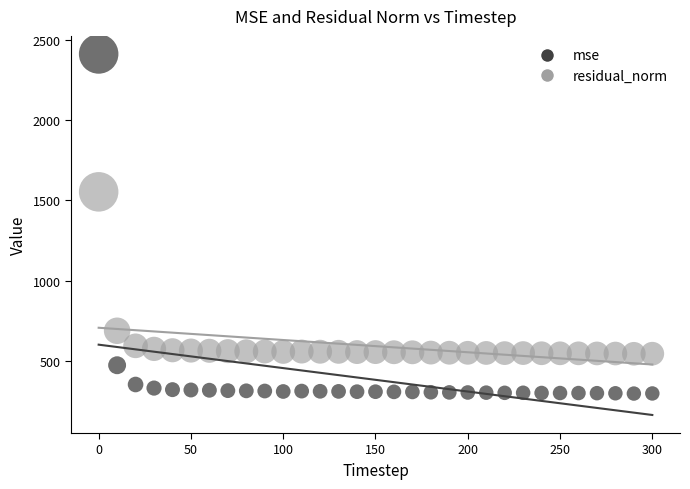

Across all data points, what is the range of Y values (max minus min)?

2118.4